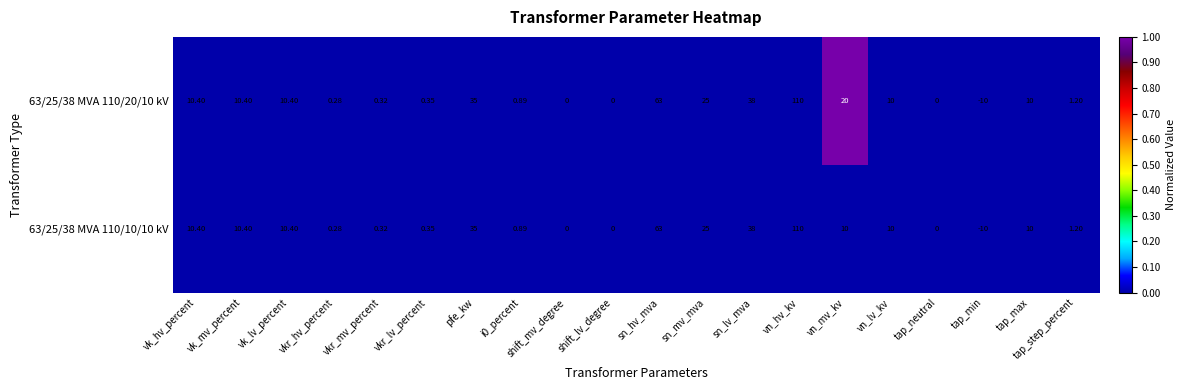

Which category has the lowest value in the 63/25/38 MVA 110/10/10 kV series?

tap_min